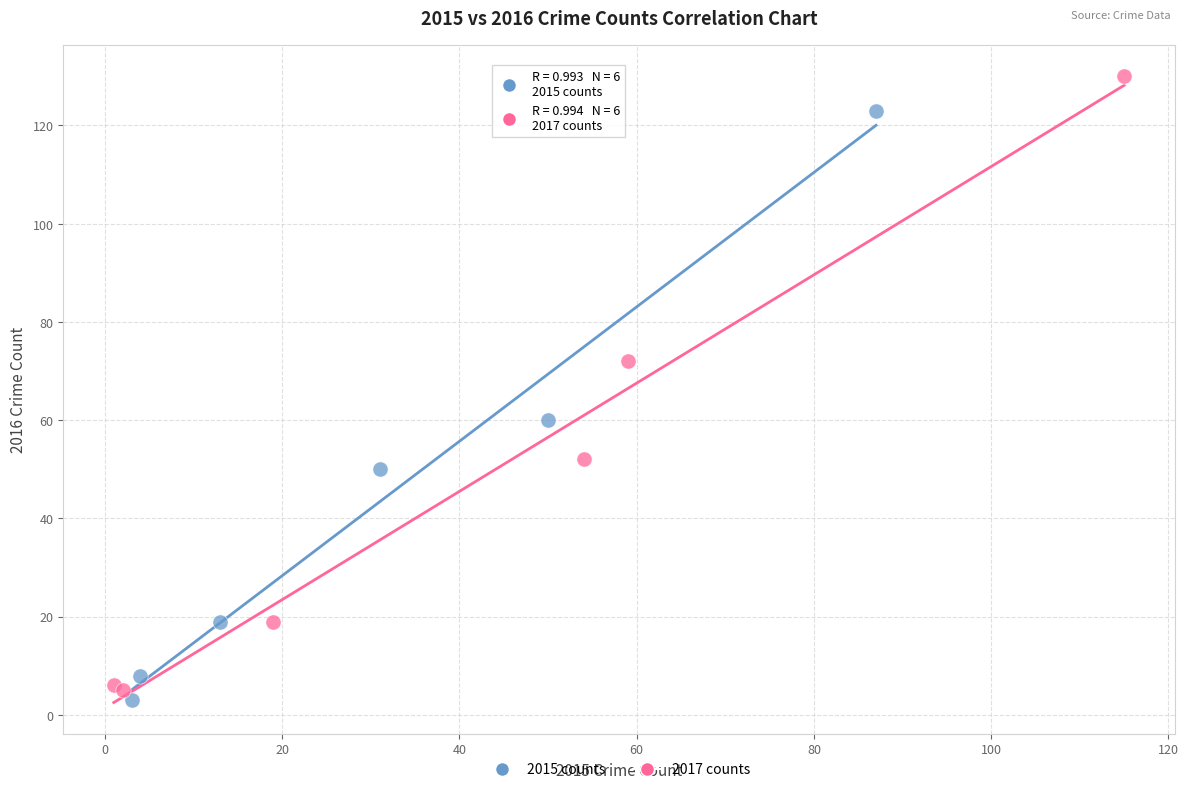

Which series has the widest spread of Y values?

2017 counts